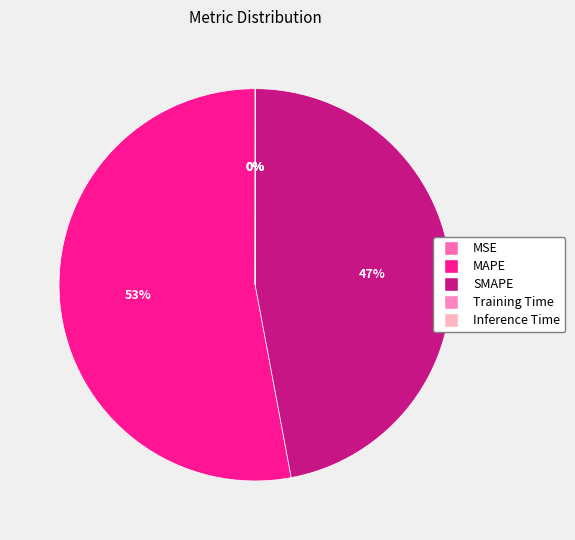

The Inference Time slice represents 5% of the pie. True or false?

False